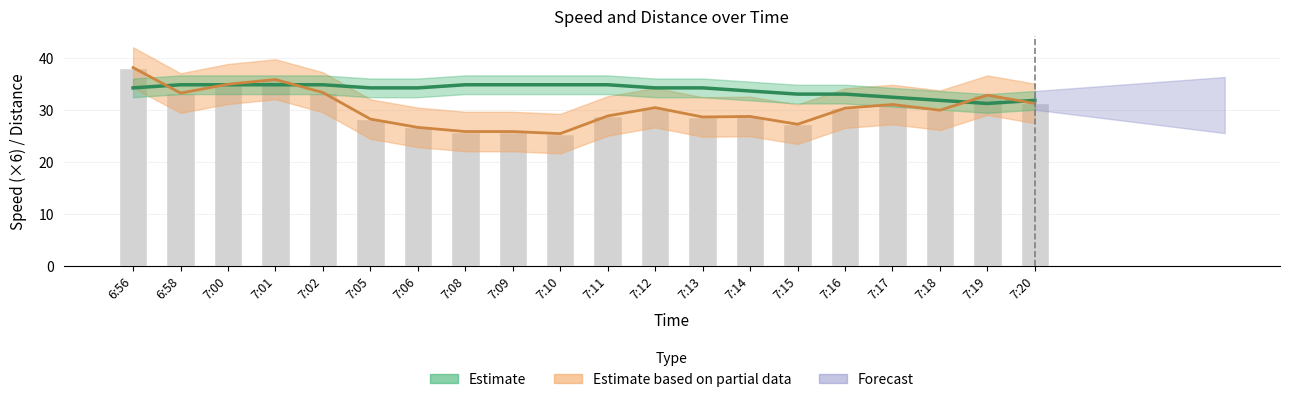

Which label corresponds to the smallest value in the chart?

7:10